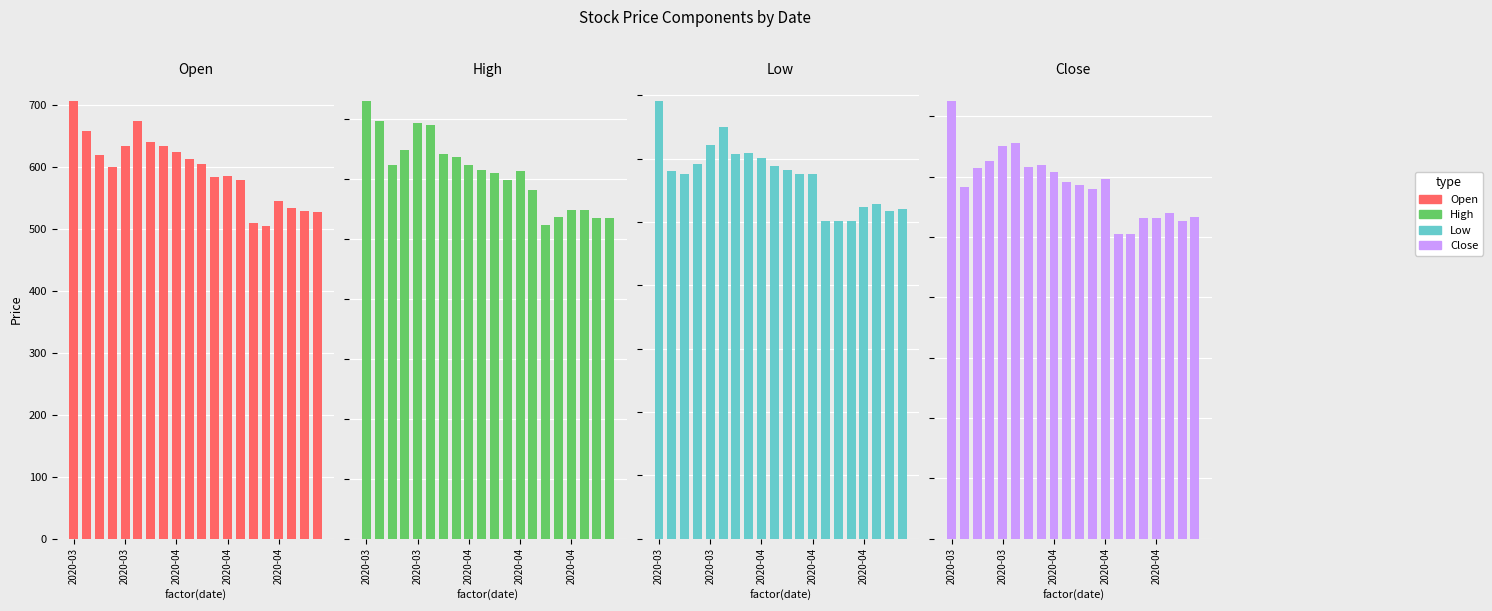

Is the value of Close at 14 greater than the value of High at 11?

No